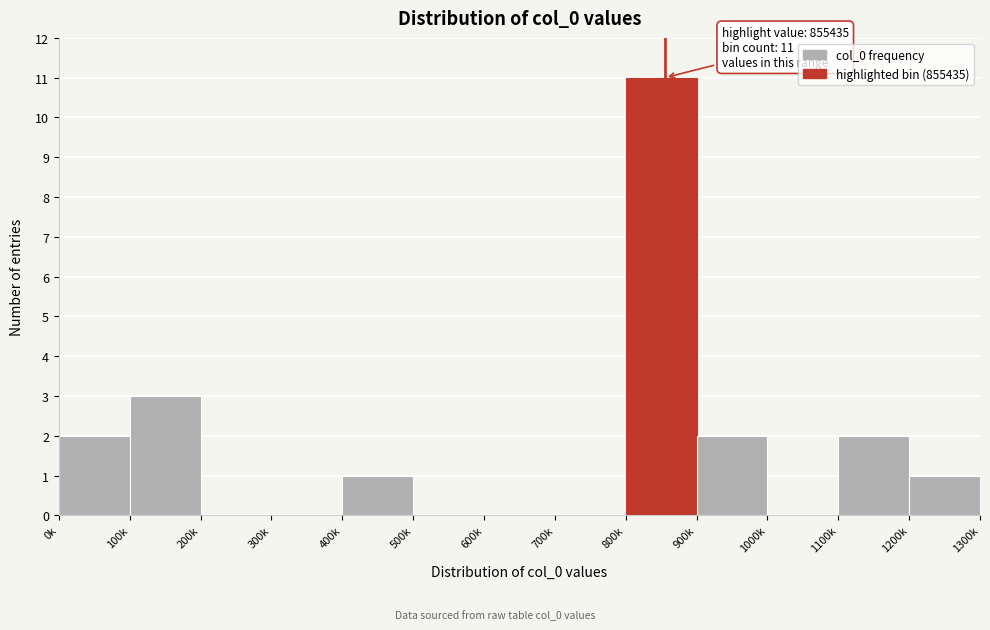

Reading right to left, what are all the values shown in this chart?

1200k=1	1100k=2	1000k=0	900k=2	800k=11	700k=0	600k=0	500k=0	400k=1	300k=0	200k=0	100k=3	0k=2